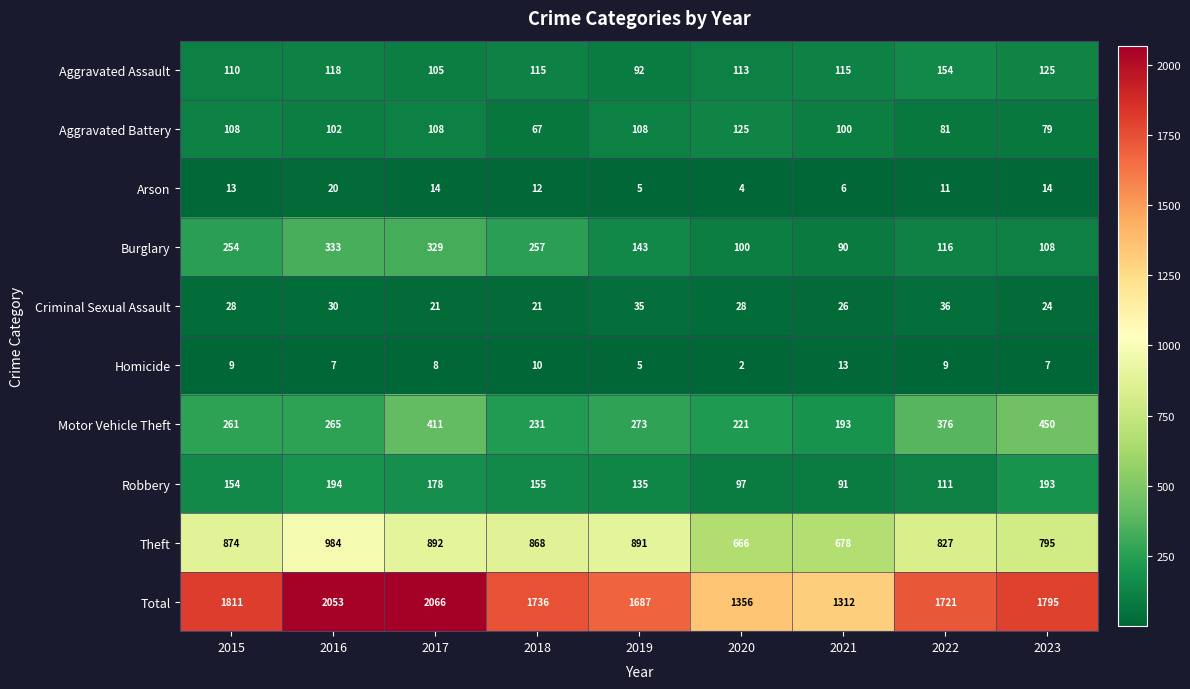

At which category is the sum across all series the highest?

2017